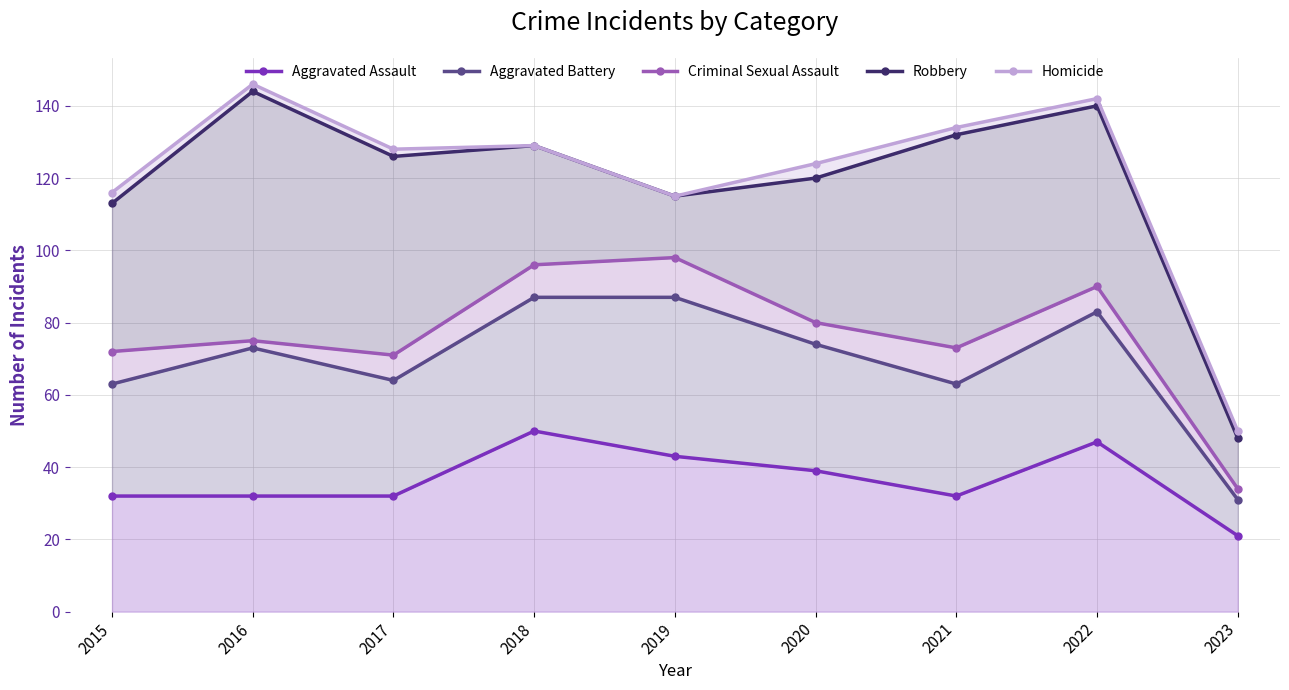

Is it true that Robbery equals 67 at 2018?

False